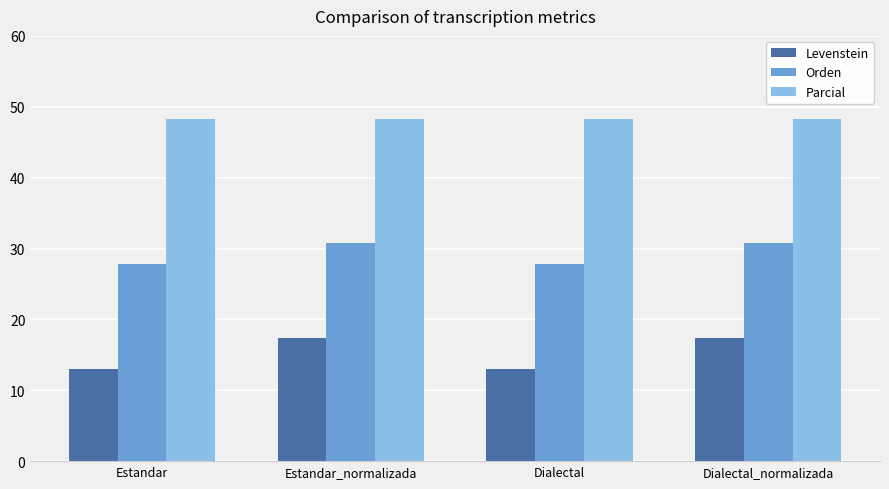

What is the difference between the maximum and second lowest values in the Orden series?

2.9